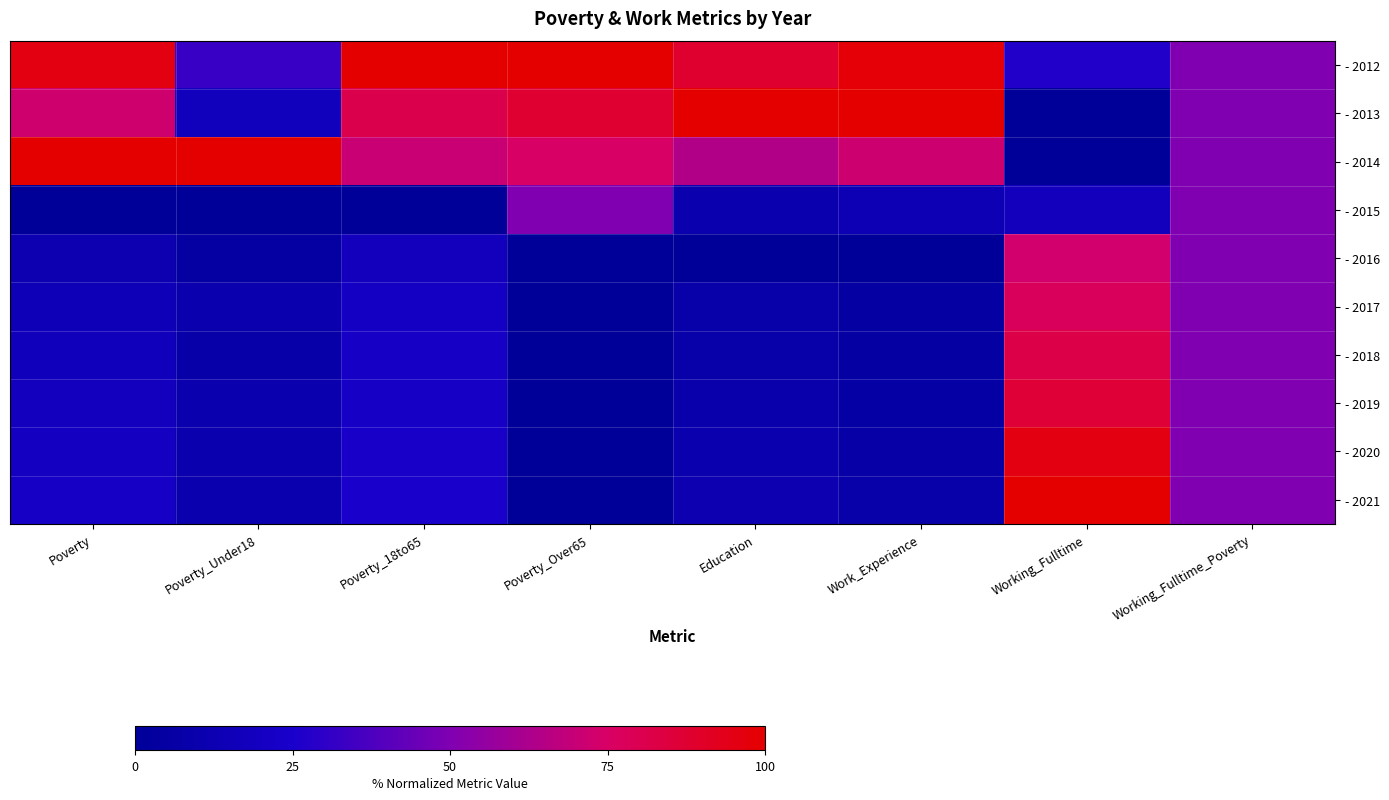

Count the number of categories in the chart.

8